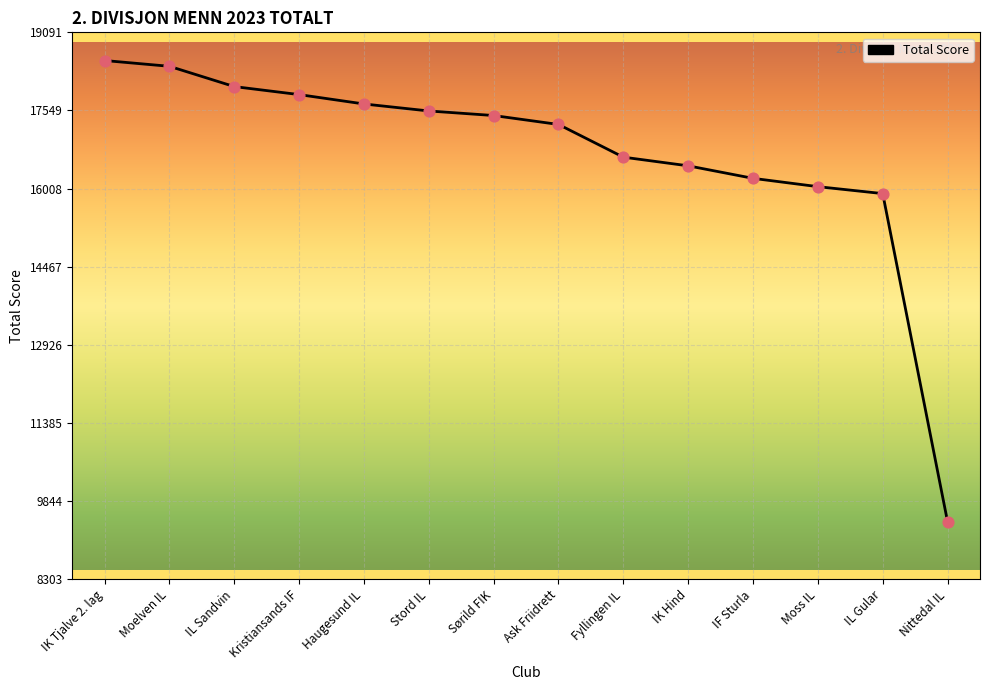

What is the change in value from IL Sandvin to Ask Friidrett?

-747